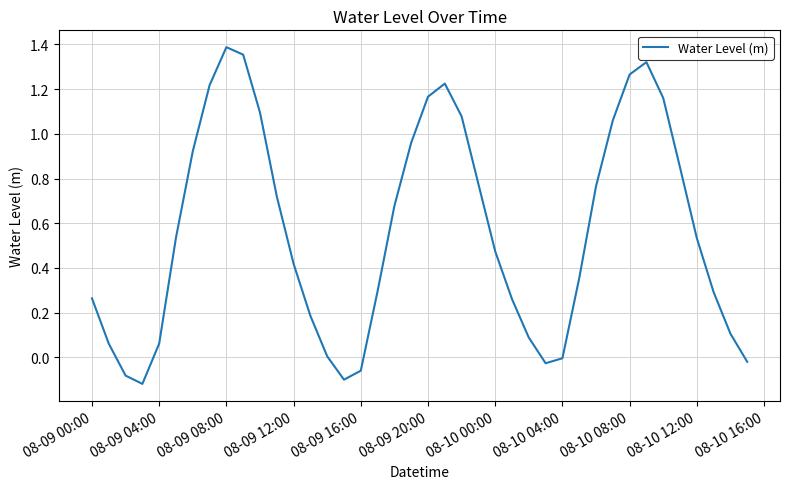

What is the difference between the maximum and minimum values?

1.5